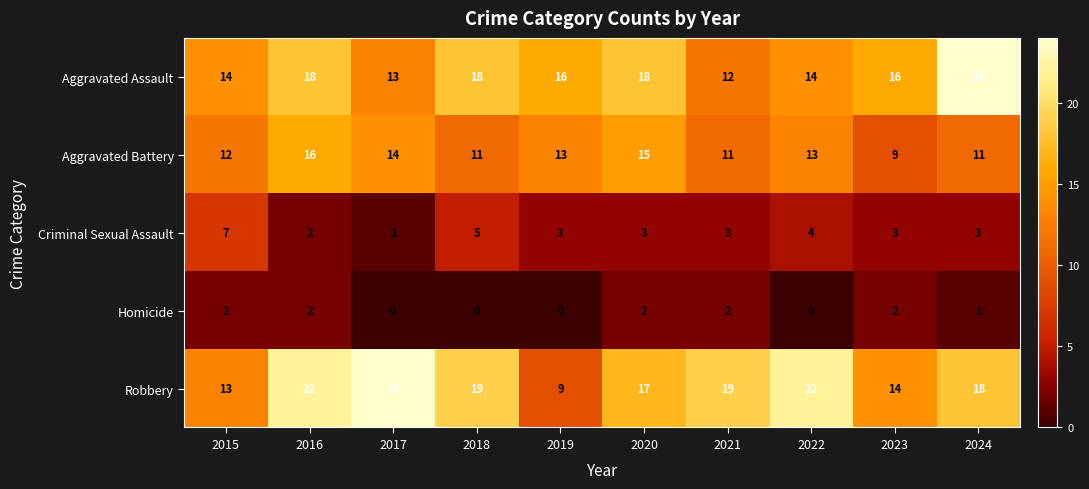

What is the total value across all series at 2021?

47